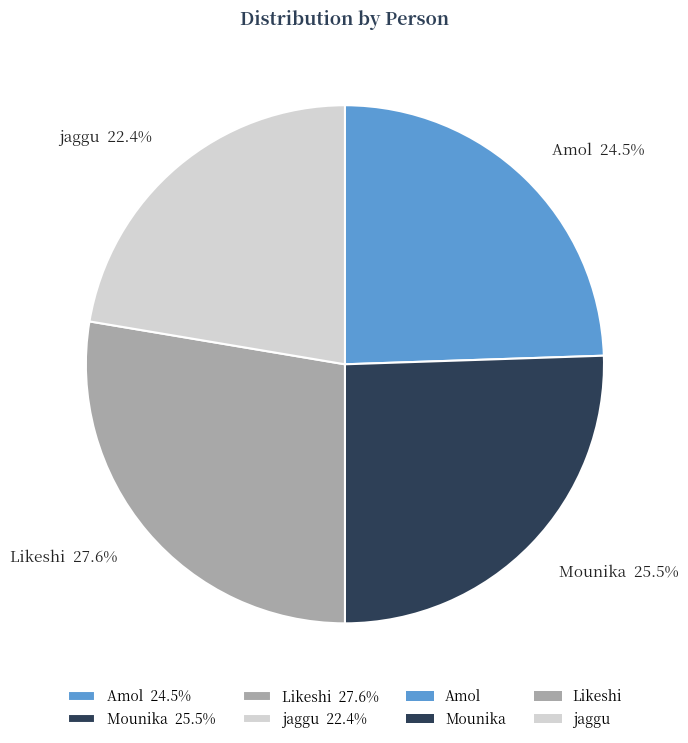

Does jaggu account for over 50% of the chart?

No